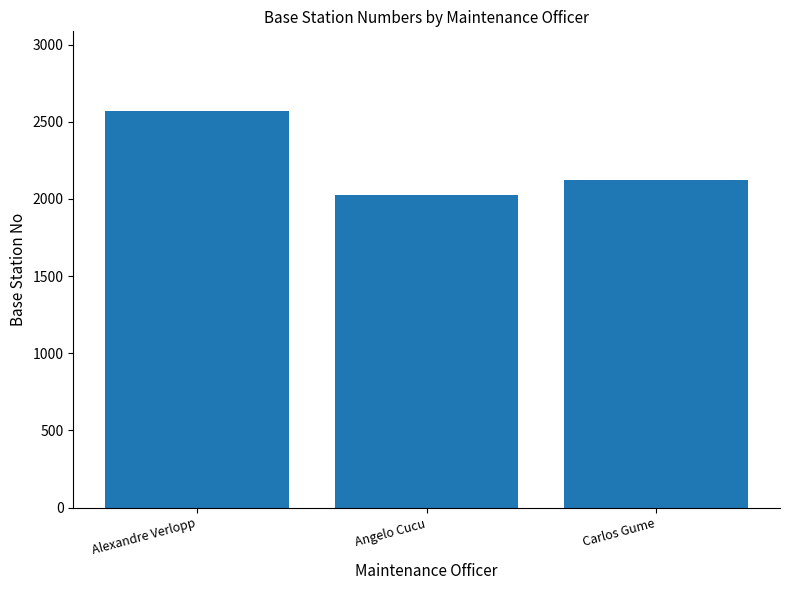

What is the change in value from Angelo Cucu to Carlos Gume?

+94